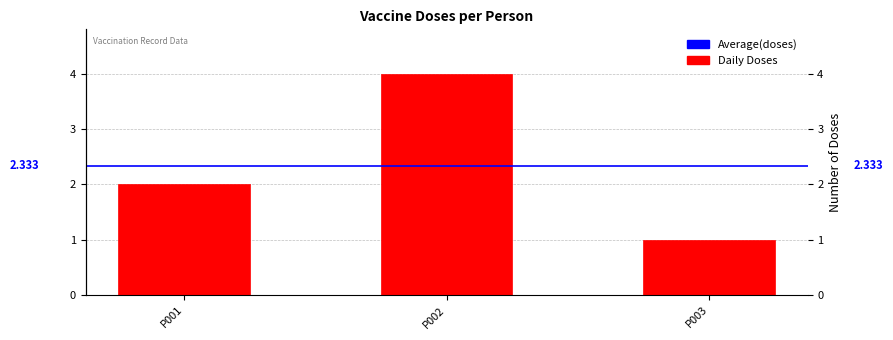

Rank the categories by value from highest to lowest.

P002, P001, P003